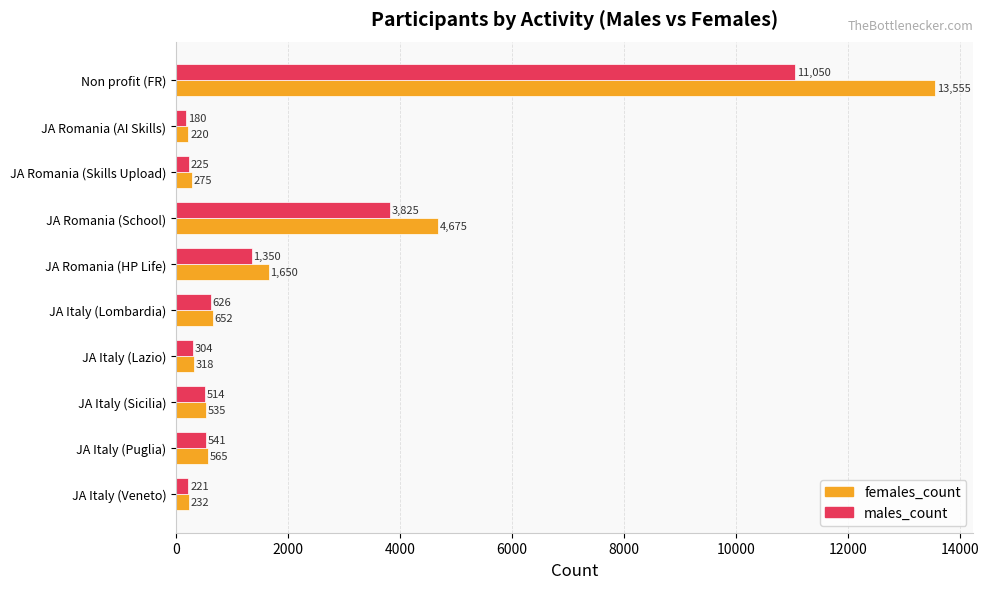

Which series has the largest range (max minus min)?

females_count